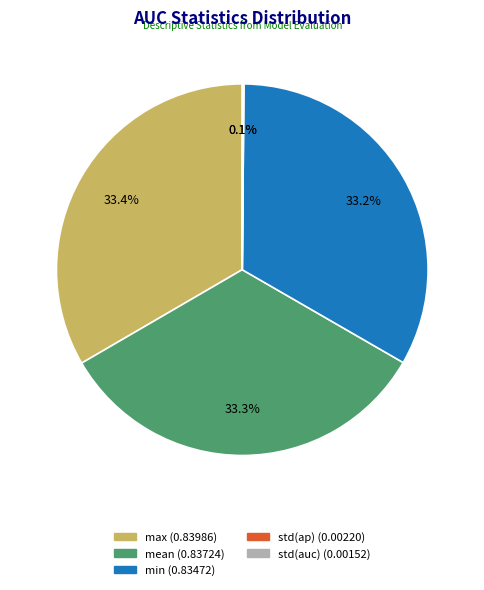

How much of the chart is everything except max?

66.6%